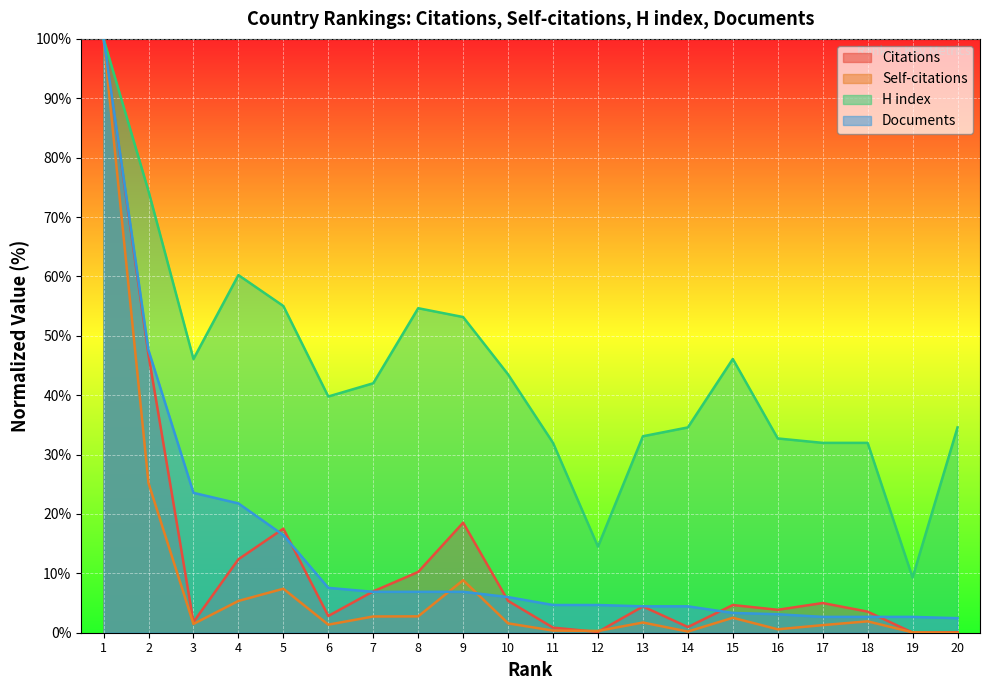

How many interior local valleys does the Self-citations series have?

5